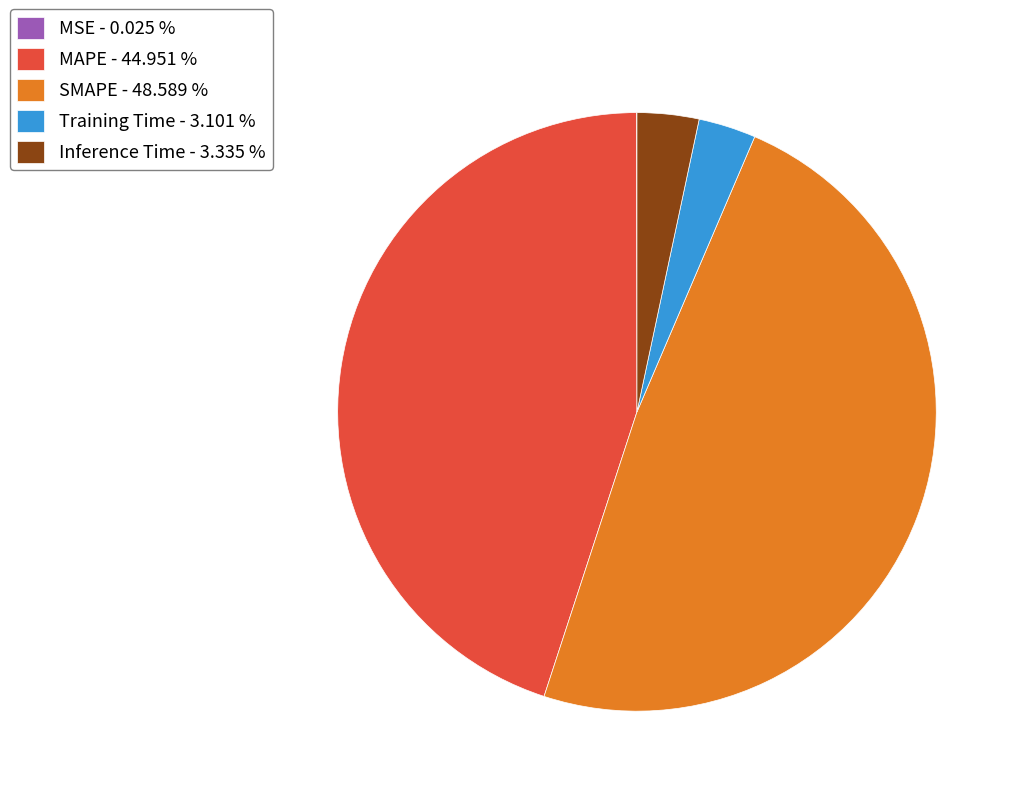

Is it true that Training Time is 15% of the pie?

False